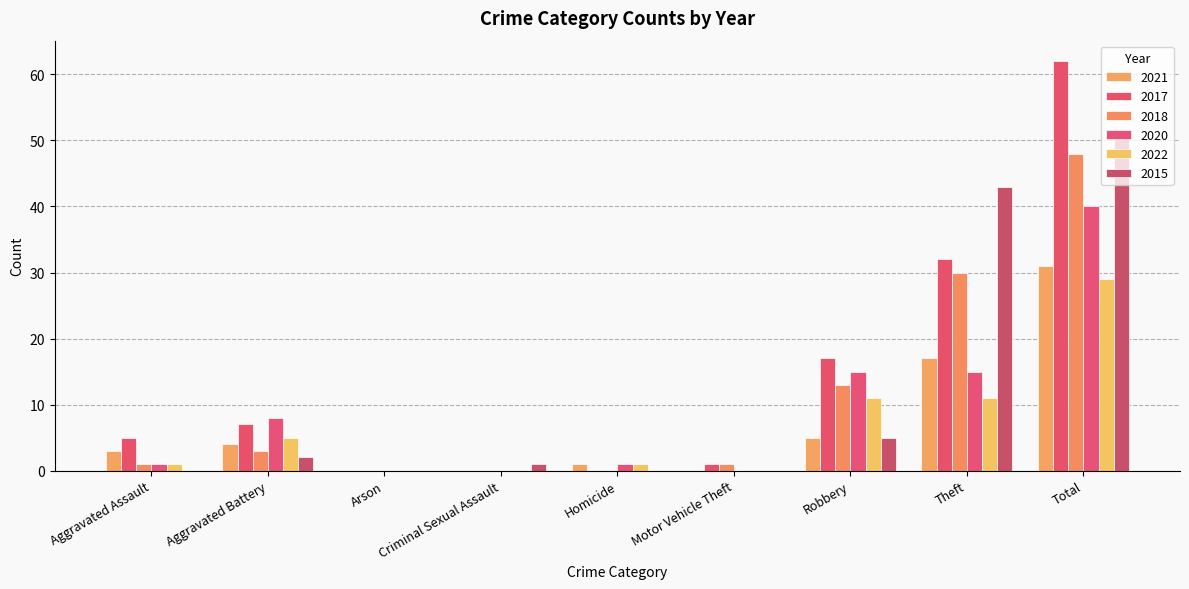

At Arson, list the series in order from smallest to largest.

2021, 2017, 2018, 2020, 2022, 2015